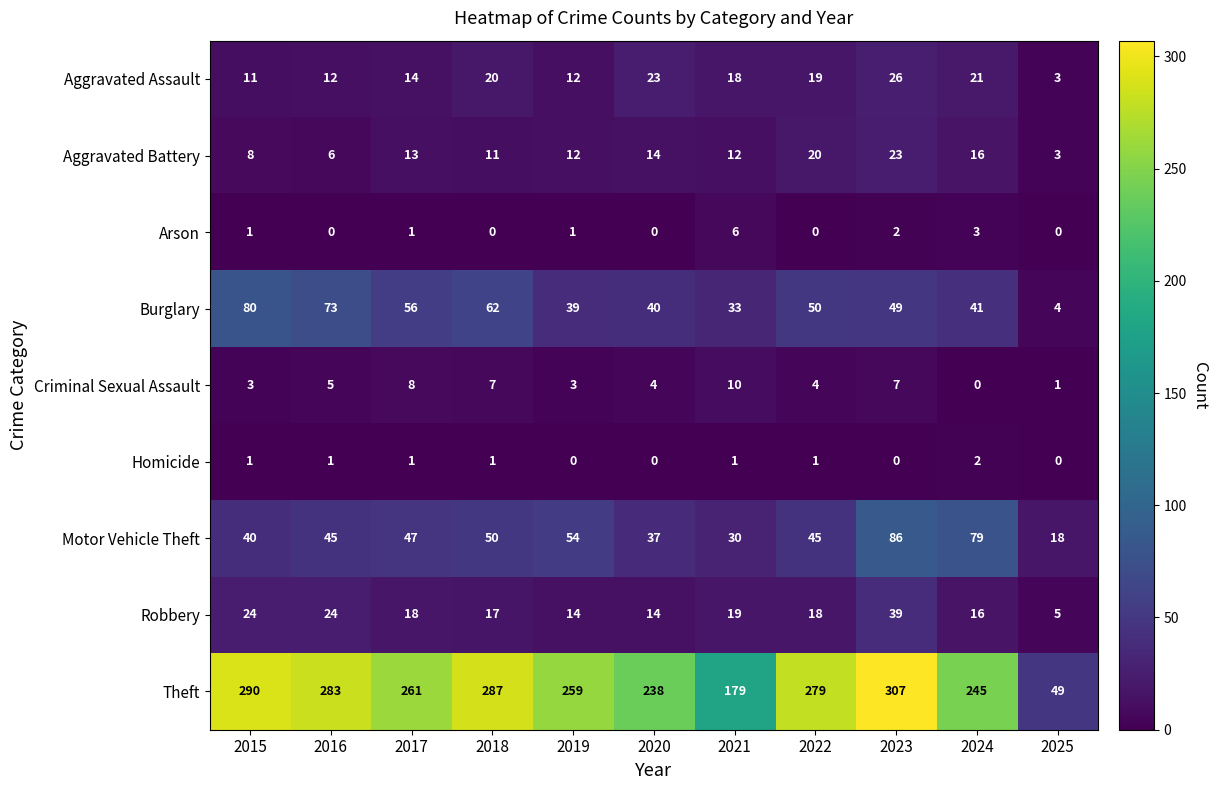

How many categories are shown in the chart?

11